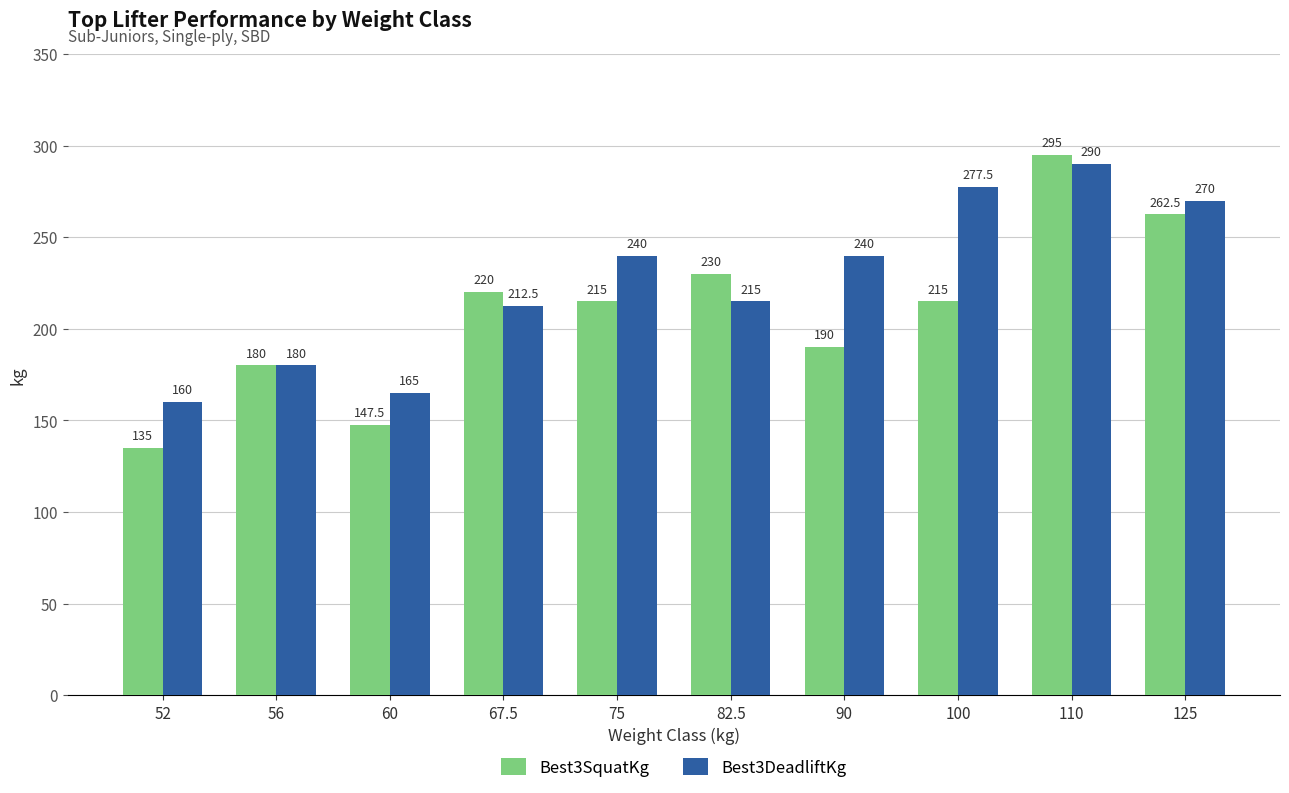

What is the difference between the second highest and minimum values in the Best3SquatKg series?

127.5